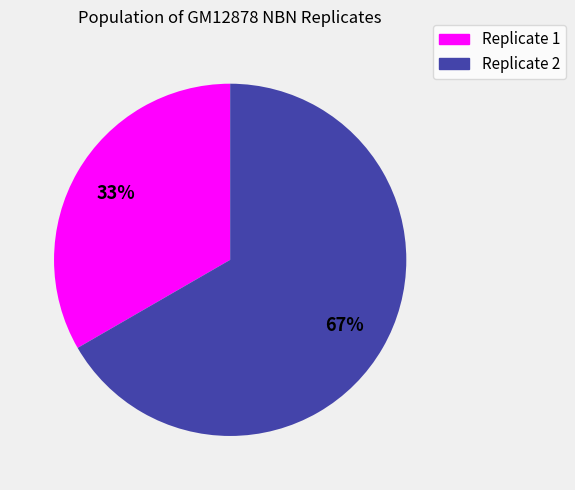

Combined, do Replicate 1 and Replicate 2 account for over 50%?

Yes